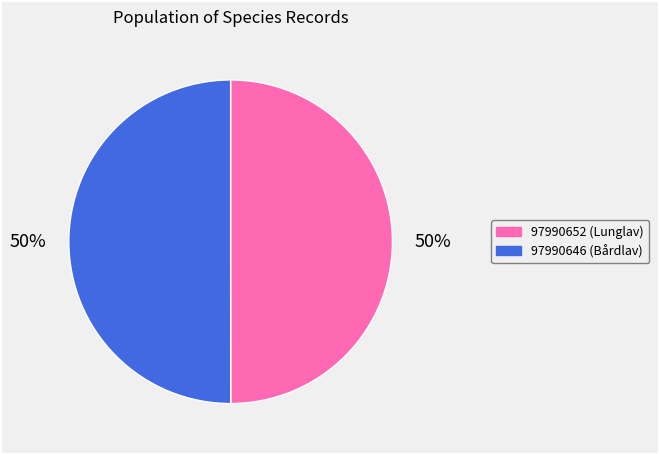

True or false: 97990652 accounts for 50% of the total.

True